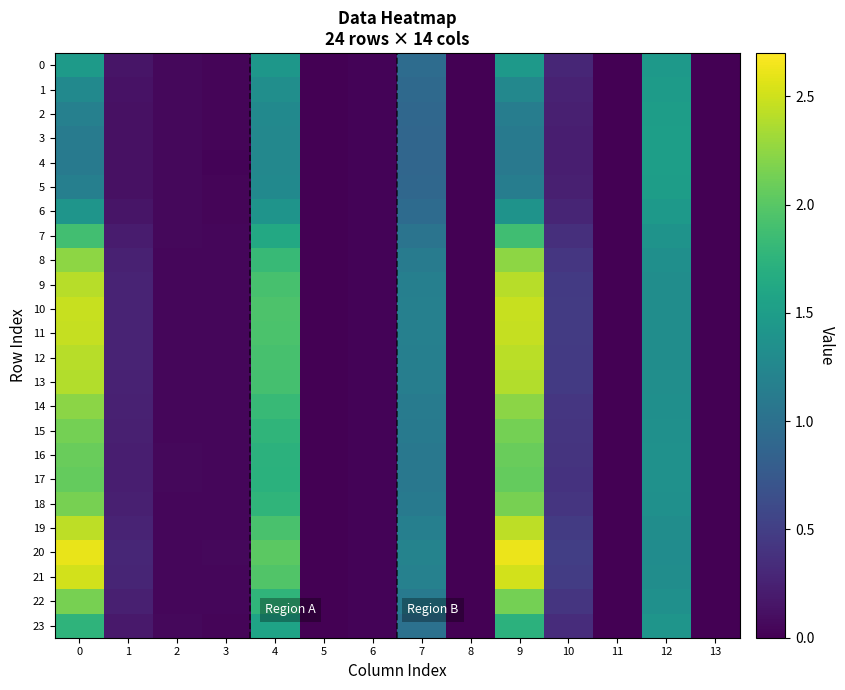

Reading right to left, extract all data points from this chart.

0: 13=0.0	12=1.4	11=0.0	10=0.3	9=1.5	8=0.0	7=1.0	6=0.0	5=0.0	4=1.4	3=0.0	2=0.1	1=0.2	0=1.5
1: 13=0.0	12=1.5	11=0.0	10=0.3	9=1.3	8=0.0	7=0.9	6=0.0	5=0.0	4=1.3	3=0.0	2=0.1	1=0.1	0=1.3
2: 13=0.0	12=1.5	11=0.0	10=0.2	9=1.1	8=0.0	7=0.9	6=0.0	5=0.0	4=1.3	3=0.0	2=0.1	1=0.1	0=1.2
3: 13=0.0	12=1.5	11=0.0	10=0.2	9=1.1	8=0.0	7=0.9	6=0.0	5=0.0	4=1.3	3=0.0	2=0.1	1=0.1	0=1.1
4: 13=0.0	12=1.5	11=0.0	10=0.2	9=1.1	8=0.0	7=0.9	6=0.0	5=0.0	4=1.3	3=0.0	2=0.1	1=0.1	0=1.1
5: 13=0.0	12=1.5	11=0.0	10=0.2	9=1.1	8=0.0	7=0.9	6=0.0	5=0.0	4=1.3	3=0.0	2=0.1	1=0.1	0=1.2
6: 13=0.0	12=1.5	11=0.0	10=0.3	9=1.4	8=0.0	7=0.9	6=0.0	5=0.0	4=1.4	3=0.0	2=0.1	1=0.1	0=1.4
7: 13=0.0	12=1.4	11=0.0	10=0.4	9=1.9	8=0.0	7=1.0	6=0.0	5=0.0	4=1.6	3=0.0	2=0.1	1=0.2	0=1.9
8: 13=0.0	12=1.3	11=0.0	10=0.4	9=2.2	8=0.0	7=1.1	6=0.0	5=0.0	4=1.8	3=0.0	2=0.1	1=0.2	0=2.2
9: 13=0.0	12=1.3	11=0.0	10=0.5	9=2.4	8=0.0	7=1.2	6=0.0	5=0.0	4=1.9	3=0.1	2=0.1	1=0.3	0=2.4
10: 13=0.0	12=1.3	11=0.0	10=0.5	9=2.5	8=0.0	7=1.2	6=0.0	5=0.0	4=1.9	3=0.1	2=0.1	1=0.3	0=2.5
11: 13=0.0	12=1.3	11=0.0	10=0.5	9=2.5	8=0.0	7=1.2	6=0.0	5=0.0	4=1.9	3=0.1	2=0.1	1=0.3	0=2.5
12: 13=0.0	12=1.3	11=0.0	10=0.5	9=2.4	8=0.0	7=1.2	6=0.0	5=0.0	4=1.9	3=0.1	2=0.1	1=0.3	0=2.4
13: 13=0.0	12=1.3	11=0.0	10=0.5	9=2.4	8=0.0	7=1.2	6=0.0	5=0.0	4=1.9	3=0.1	2=0.1	1=0.3	0=2.4
14: 13=0.0	12=1.3	11=0.0	10=0.4	9=2.2	8=0.0	7=1.1	6=0.0	5=0.0	4=1.8	3=0.0	2=0.1	1=0.2	0=2.2
15: 13=0.0	12=1.4	11=0.0	10=0.4	9=2.1	8=0.0	7=1.1	6=0.0	5=0.0	4=1.8	3=0.0	2=0.1	1=0.2	0=2.1
16: 13=0.0	12=1.4	11=0.0	10=0.4	9=2.1	8=0.0	7=1.1	6=0.0	5=0.0	4=1.7	3=0.0	2=0.1	1=0.2	0=2.1
17: 13=0.0	12=1.4	11=0.0	10=0.4	9=2.1	8=0.0	7=1.1	6=0.0	5=0.0	4=1.7	3=0.0	2=0.1	1=0.2	0=2.1
18: 13=0.0	12=1.4	11=0.0	10=0.4	9=2.1	8=0.0	7=1.1	6=0.0	5=0.0	4=1.8	3=0.0	2=0.1	1=0.2	0=2.1
19: 13=0.0	12=1.3	11=0.0	10=0.5	9=2.4	8=0.0	7=1.2	6=0.0	5=0.0	4=1.9	3=0.1	2=0.1	1=0.3	0=2.4
20: 13=0.0	12=1.3	11=0.0	10=0.5	9=2.6	8=0.0	7=1.2	6=0.0	5=0.0	4=2.0	3=0.1	2=0.0	1=0.3	0=2.6
21: 13=0.0	12=1.3	11=0.0	10=0.5	9=2.5	8=0.0	7=1.2	6=0.0	5=0.0	4=2.0	3=0.1	2=0.1	1=0.3	0=2.5
22: 13=0.0	12=1.4	11=0.0	10=0.4	9=2.1	8=0.0	7=1.1	6=0.0	5=0.0	4=1.8	3=0.0	2=0.1	1=0.2	0=2.1
23: 13=0.0	12=1.4	11=0.0	10=0.3	9=1.7	8=0.0	7=1.0	6=0.0	5=0.0	4=1.6	3=0.0	2=0.1	1=0.2	0=1.8